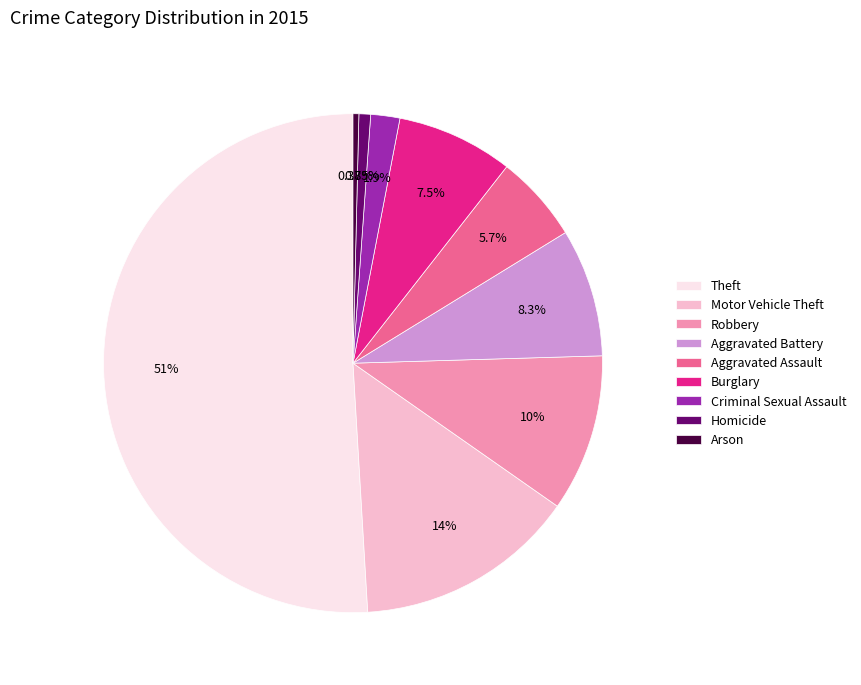

Do Aggravated Battery and Burglary together represent more than half of the pie?

No